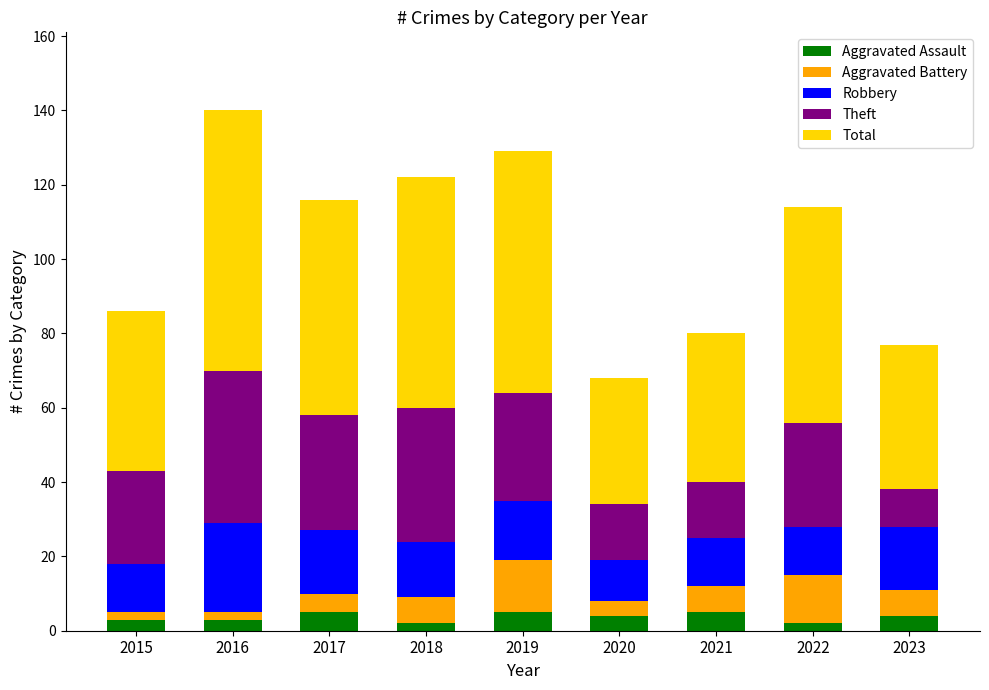

True or false: Aggravated Assault has a value of 2 at 2022.

True